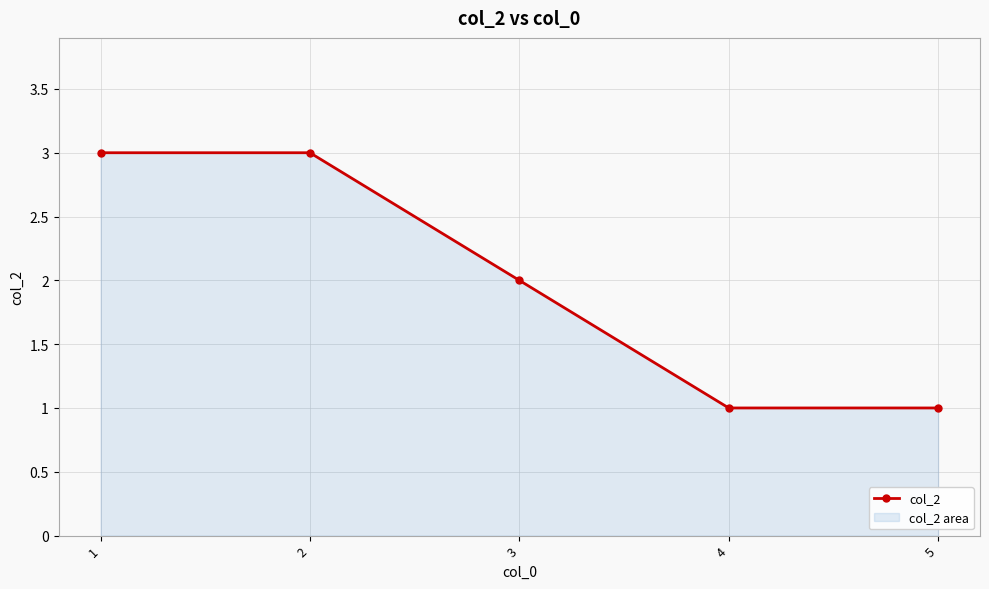

What is the average value?

2